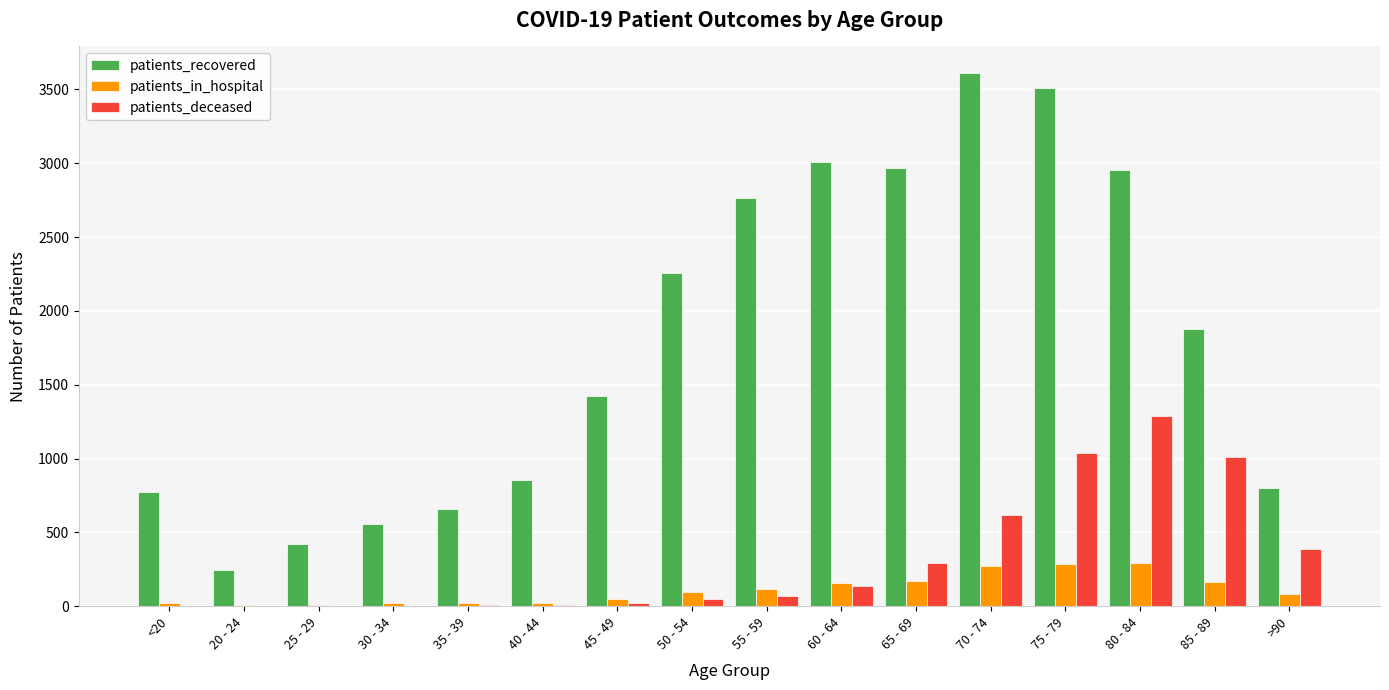

Which series has the largest total across all categories?

patients_recovered